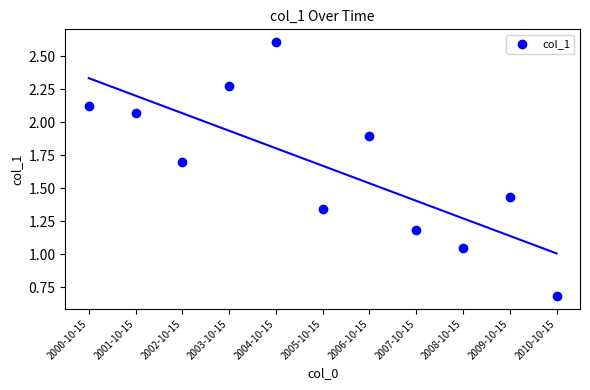

What is the range of Y values (max minus min)?

1.9